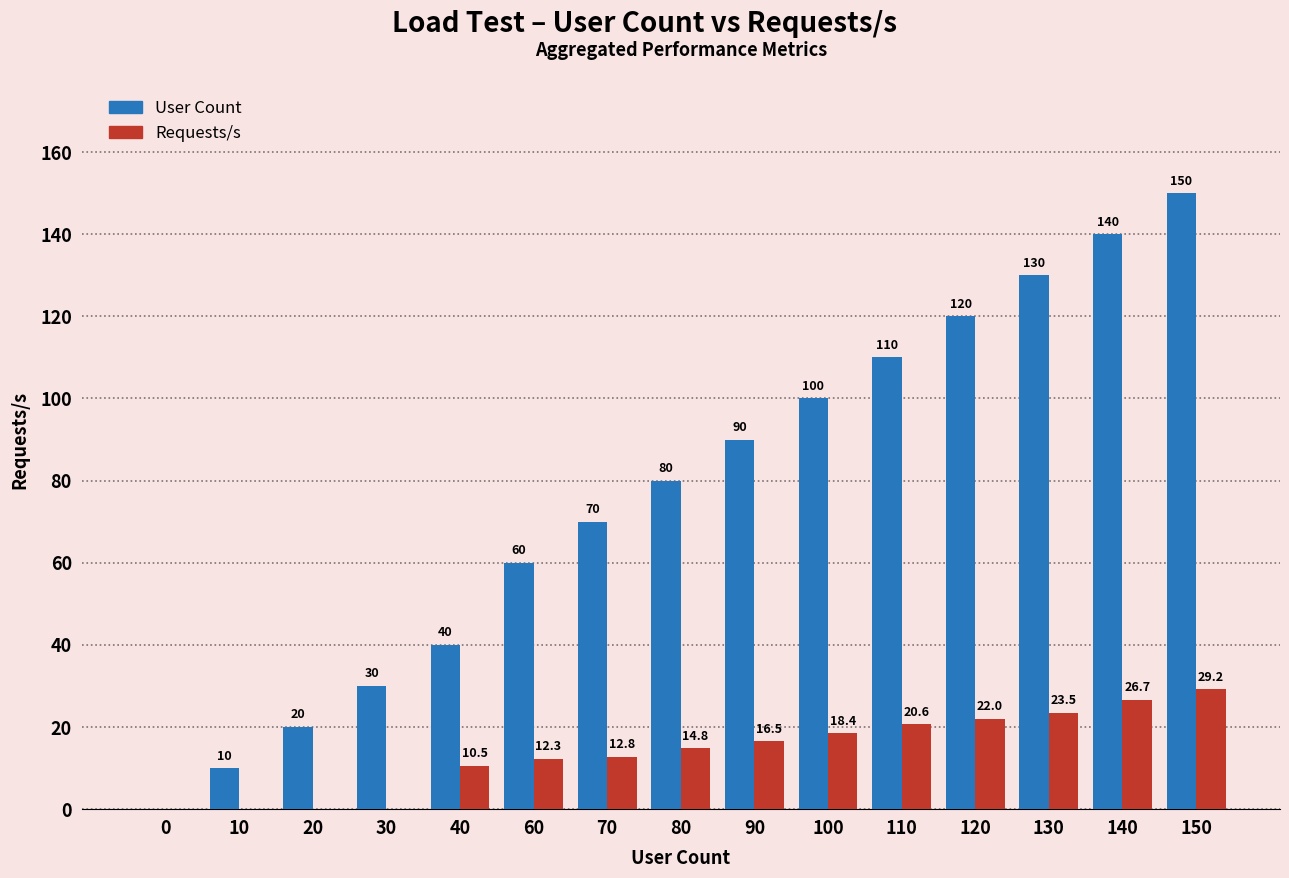

Between 30 and 110, which series saw the biggest shift?

User Count